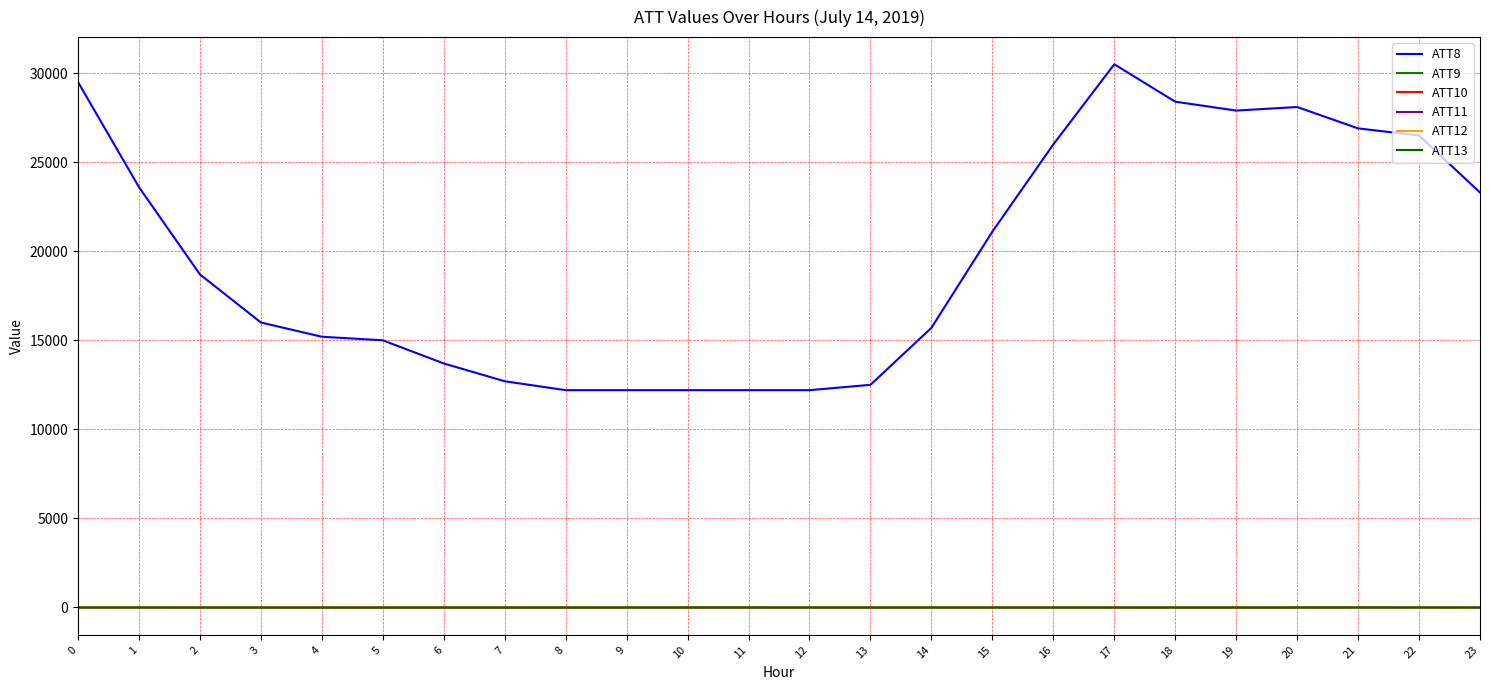

What is the spread (max minus min) of values at 20?

28103.2